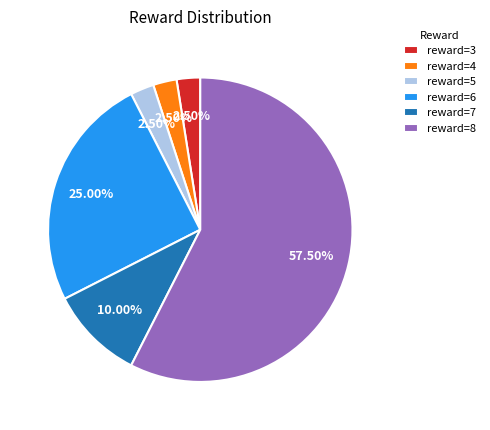

Is reward=6 the majority of the pie?

No